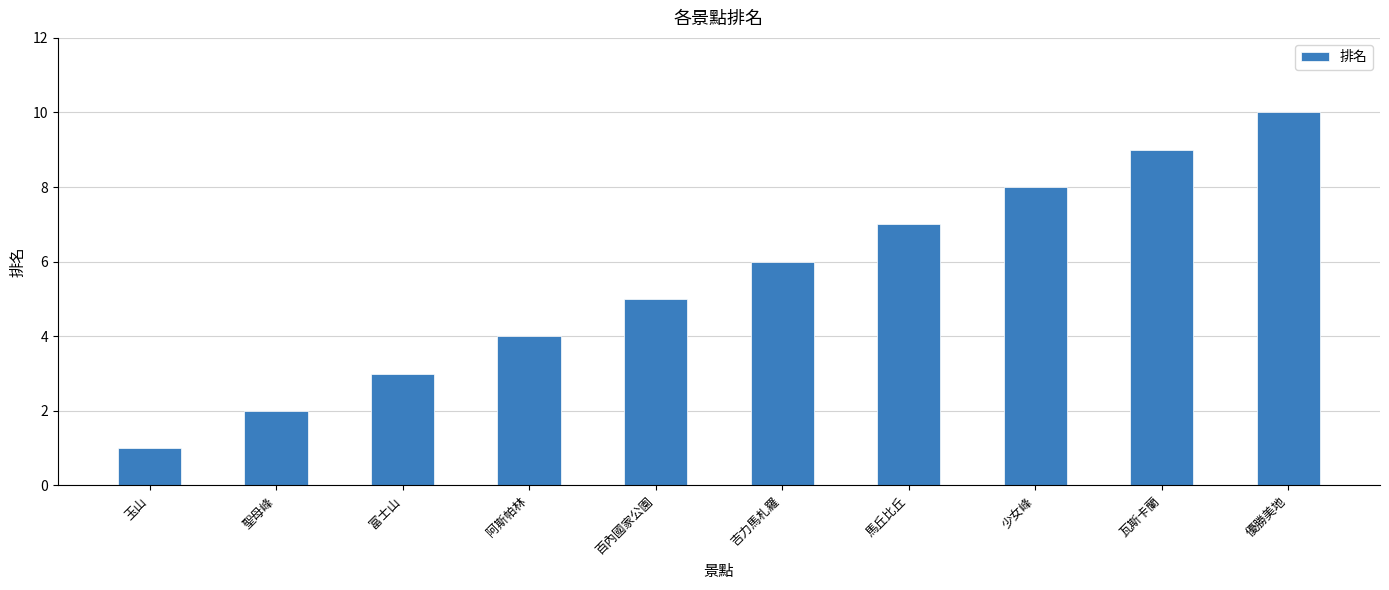

What is the approximate value at 少女峰?

8